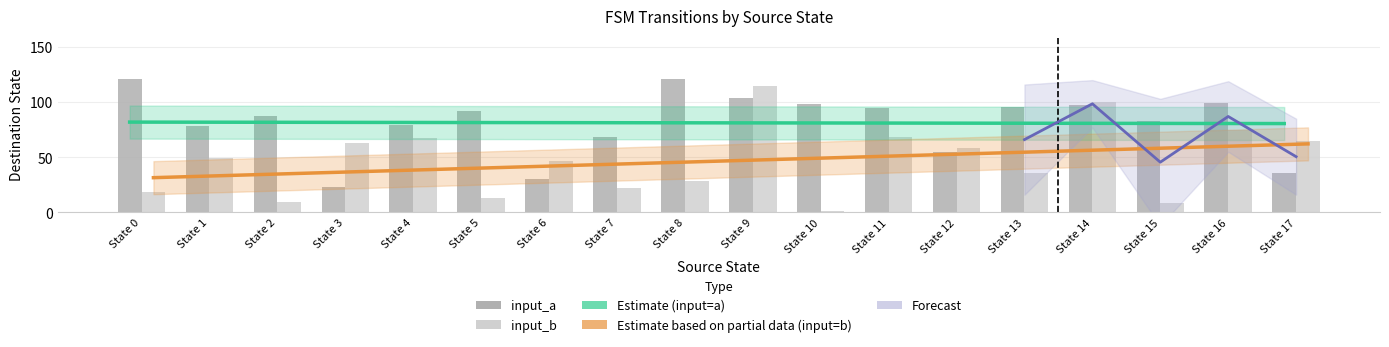

Rank the categories by Estimate based on partial data (input=b) value from highest to lowest.

State 17, State 16, State 15, State 14, State 13, State 12, State 11, State 10, State 9, State 8, State 7, State 6, State 5, State 4, State 3, State 2, State 1, State 0